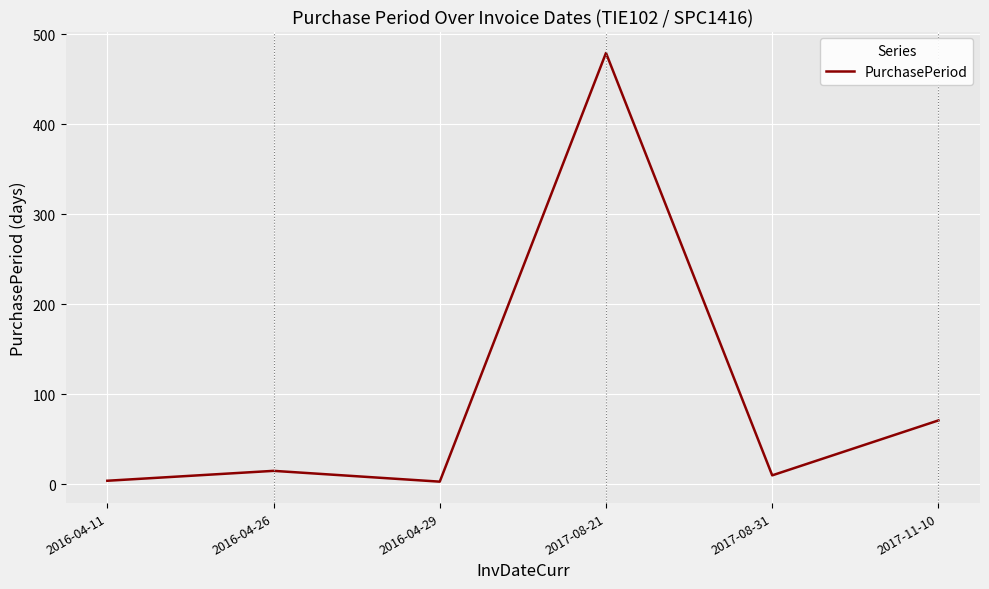

Count the number of data series in this chart.

1